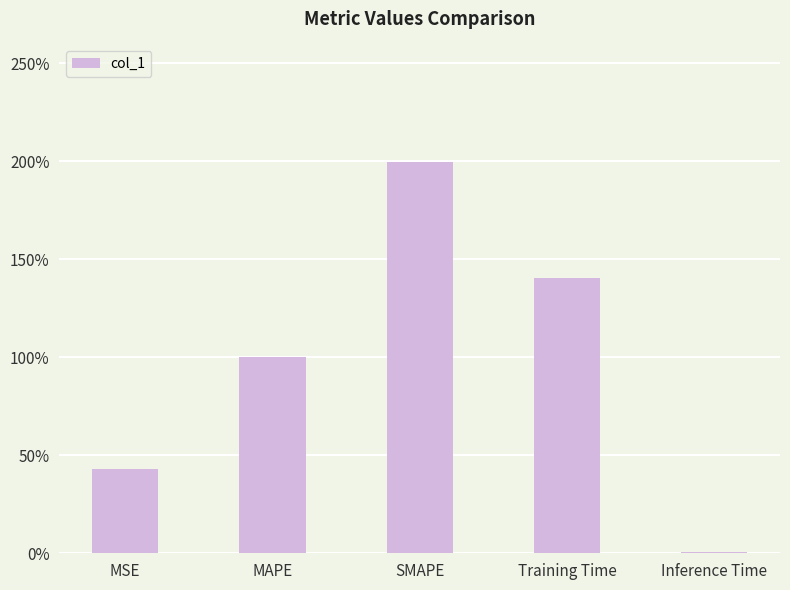

Reading left to right, transcribe all the data shown in this chart.

0.4	1.0	2.0	1.4	0.0